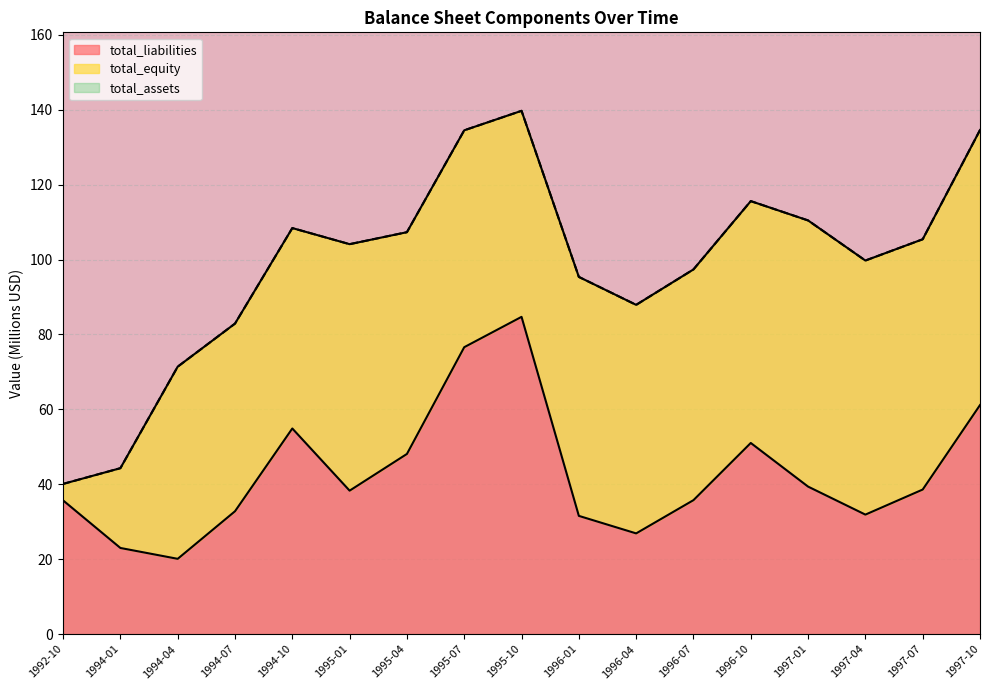

At which category is the sum across all series the highest?

1995-10